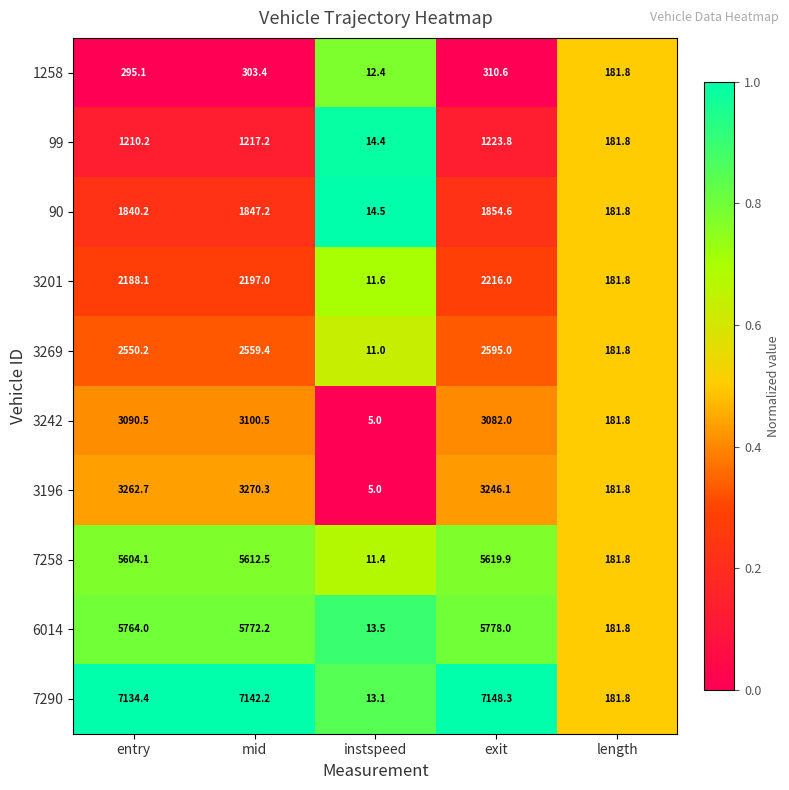

Is it true that 99 equals 77.6 at length?

False